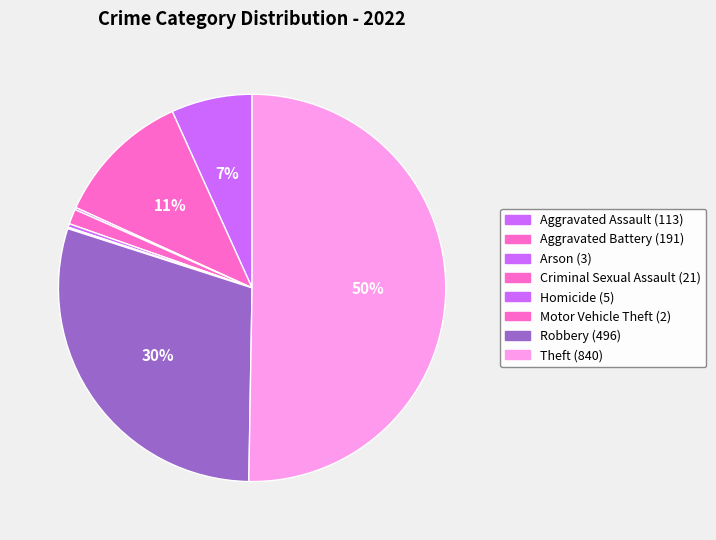

Is the sum of Criminal Sexual Assault and Aggravated Battery greater than half?

No